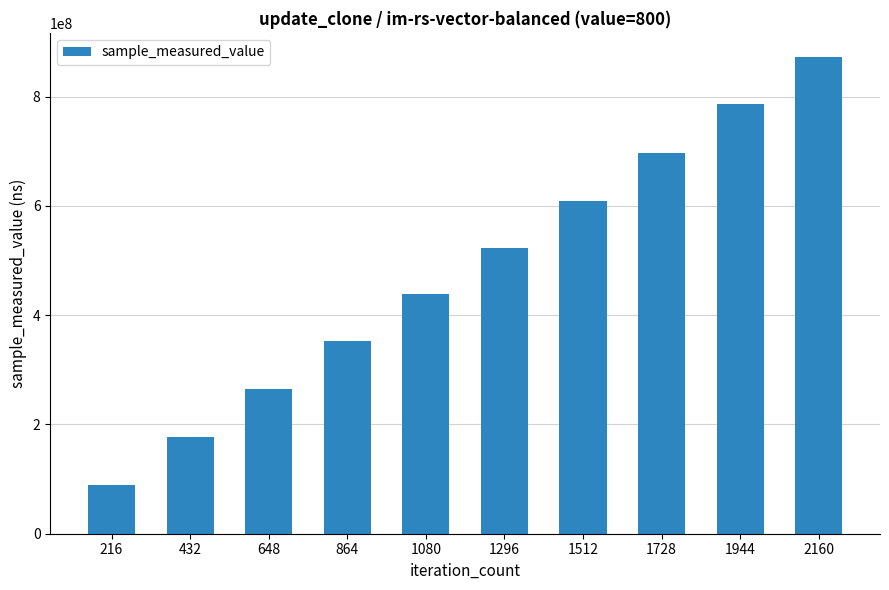

Rank the categories by value from highest to lowest.

2160, 1944, 1728, 1512, 1296, 1080, 864, 648, 432, 216